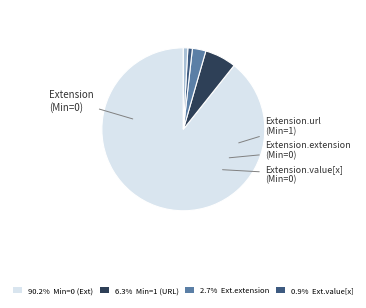

How many segments does this pie chart have?

5